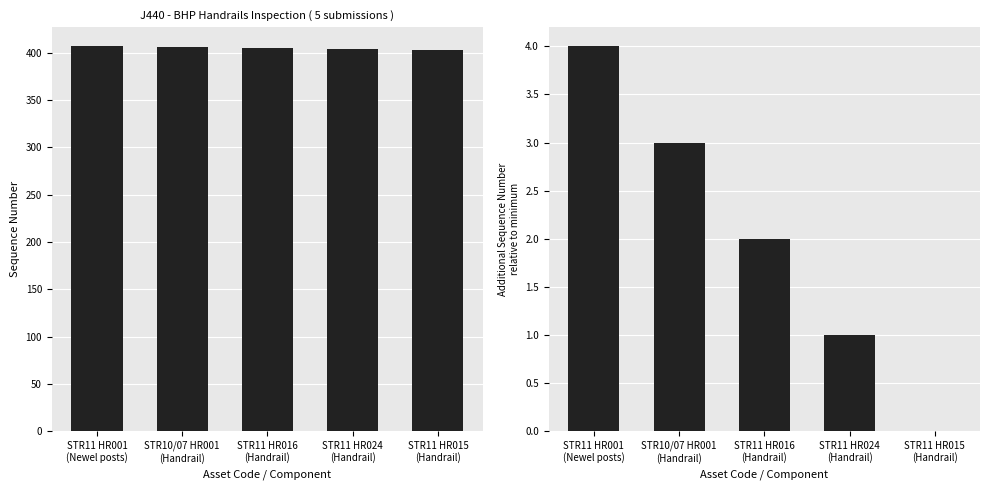

Which category has the highest value in the Sequence Number series?

STR11 HR001
(Newel posts)